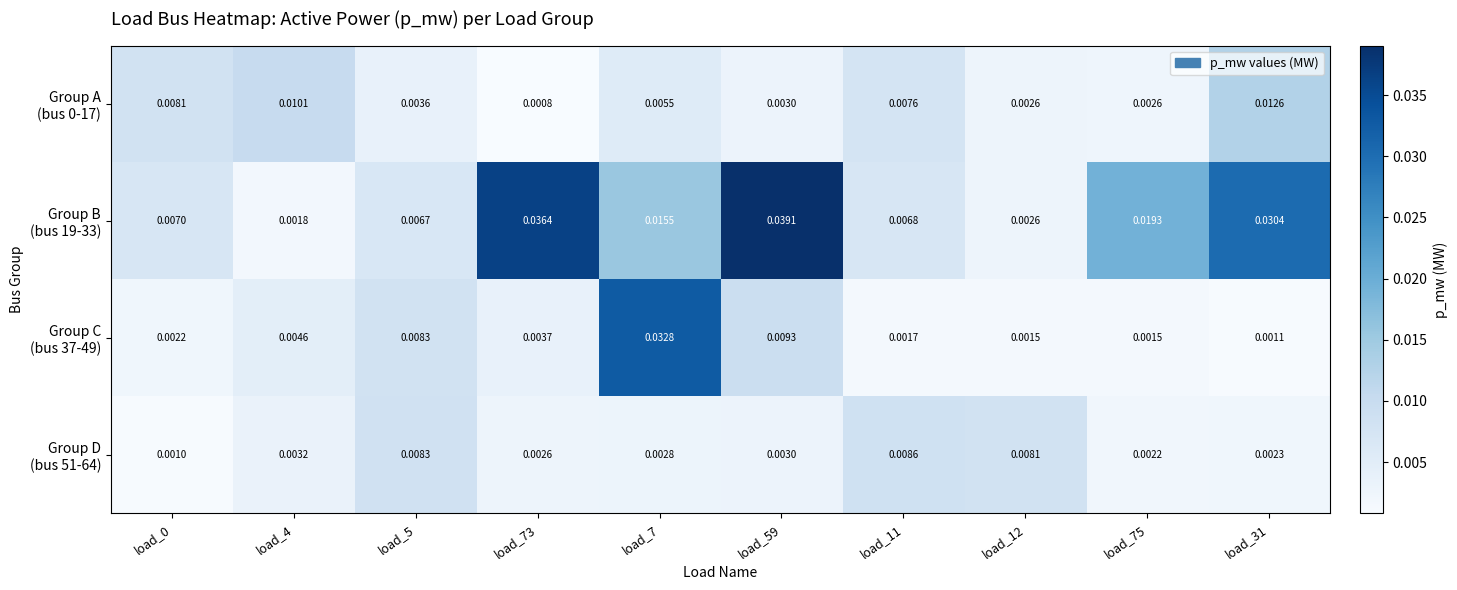

How many distinct data groups are displayed?

4